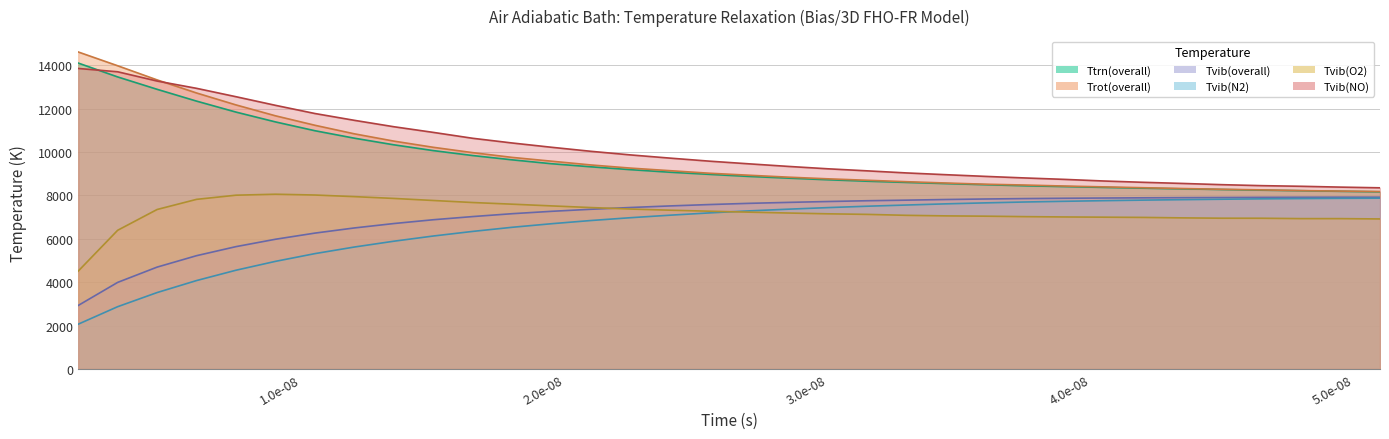

How many categories are shown in the chart?

34